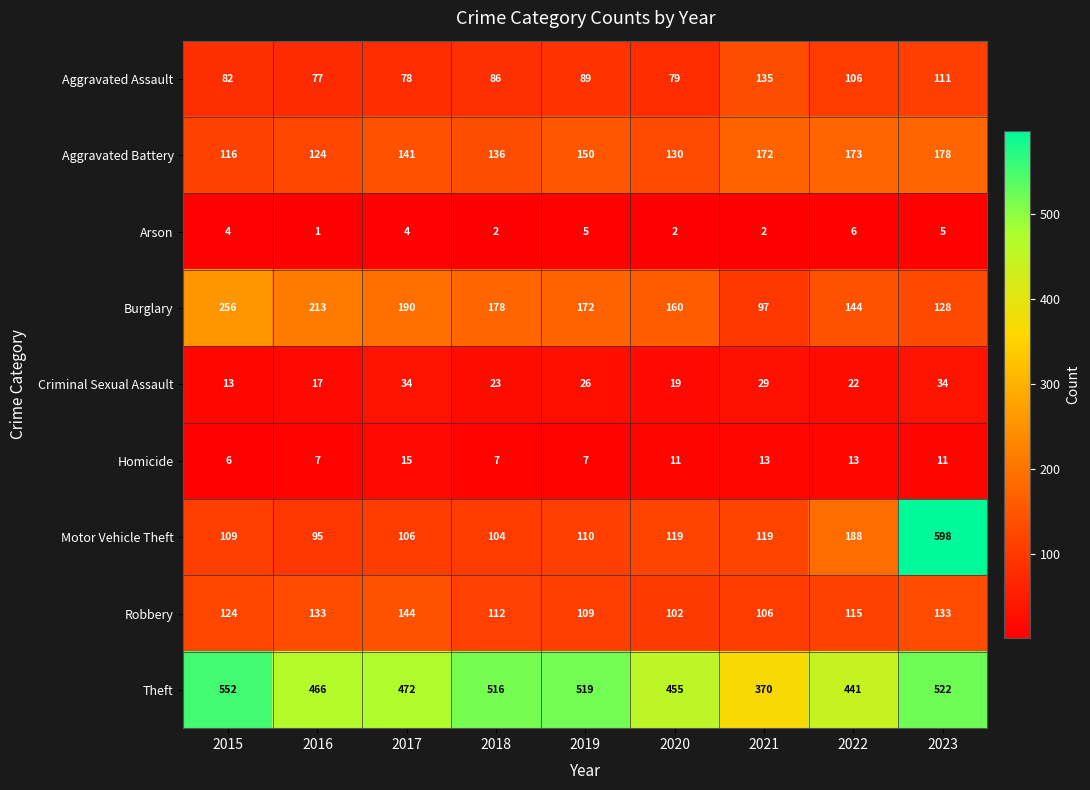

What is the difference between the maximum and minimum values in the Robbery series?

42